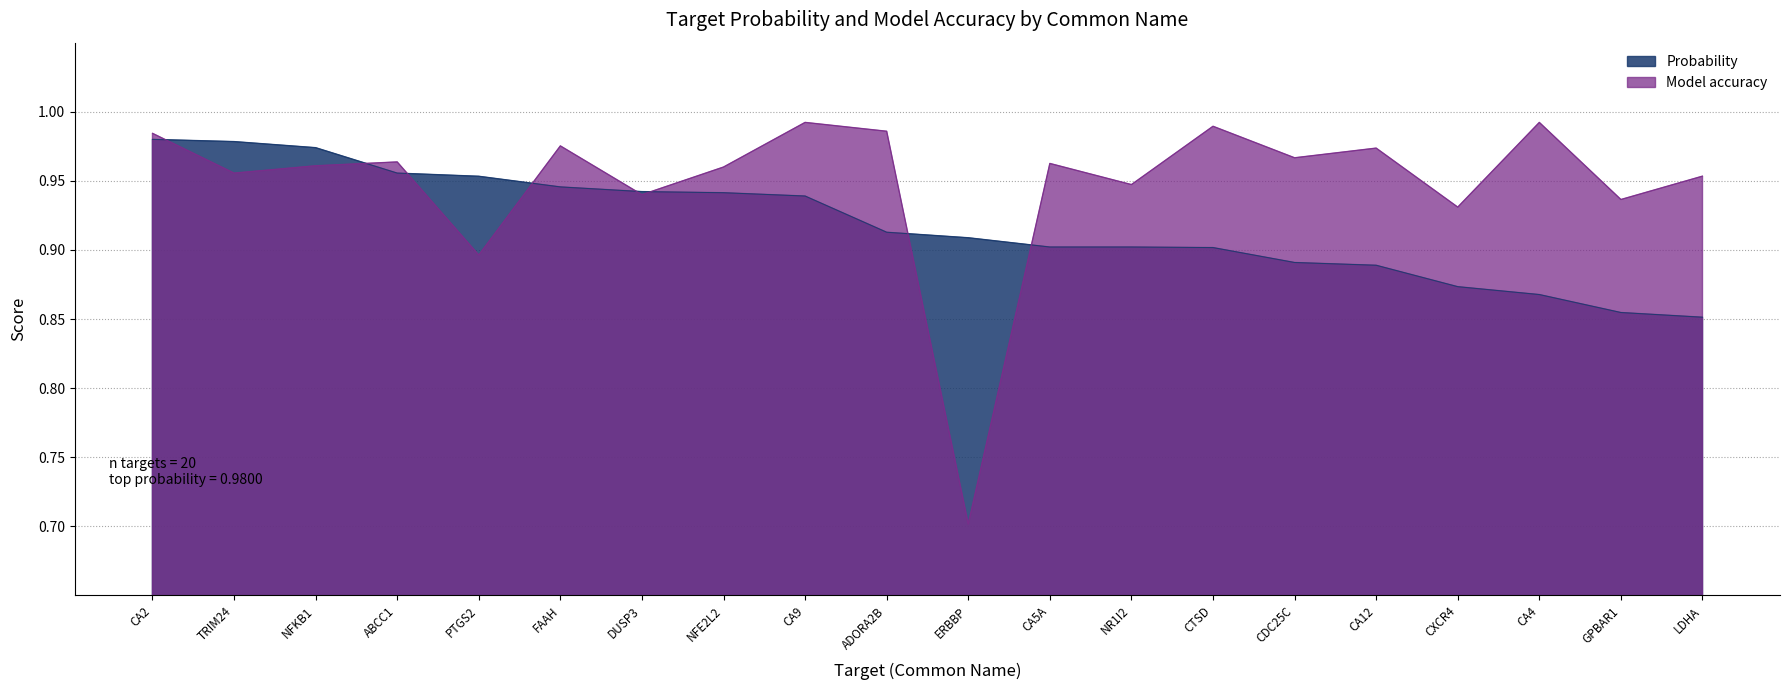

Does the chart display data point markers on the line(s)?

No